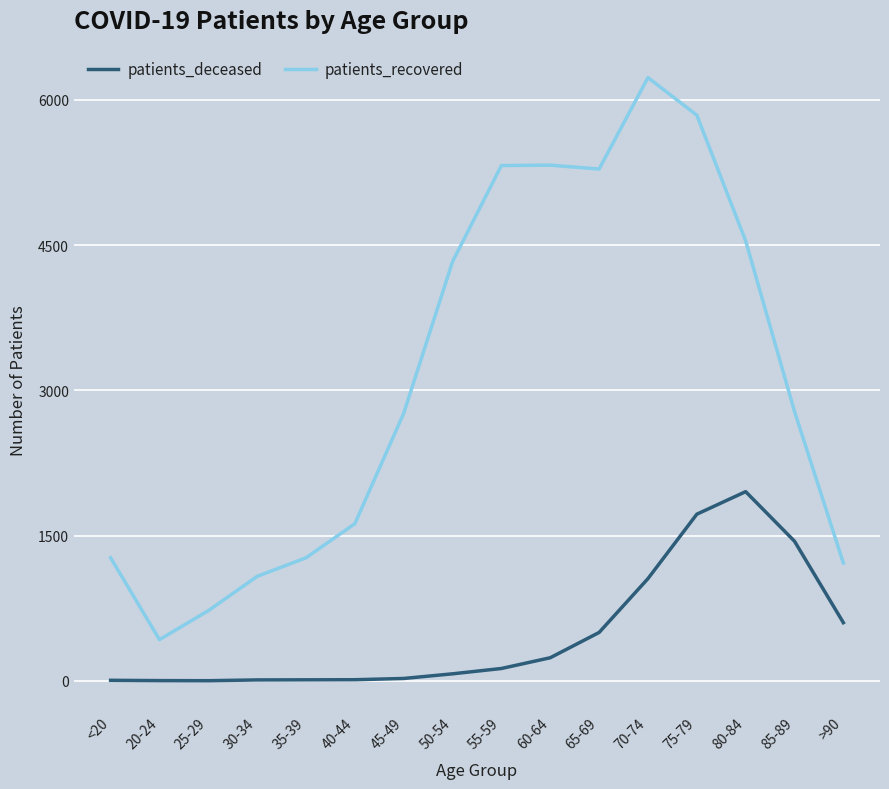

What is the spread (max minus min) of values at 60-64?

5086